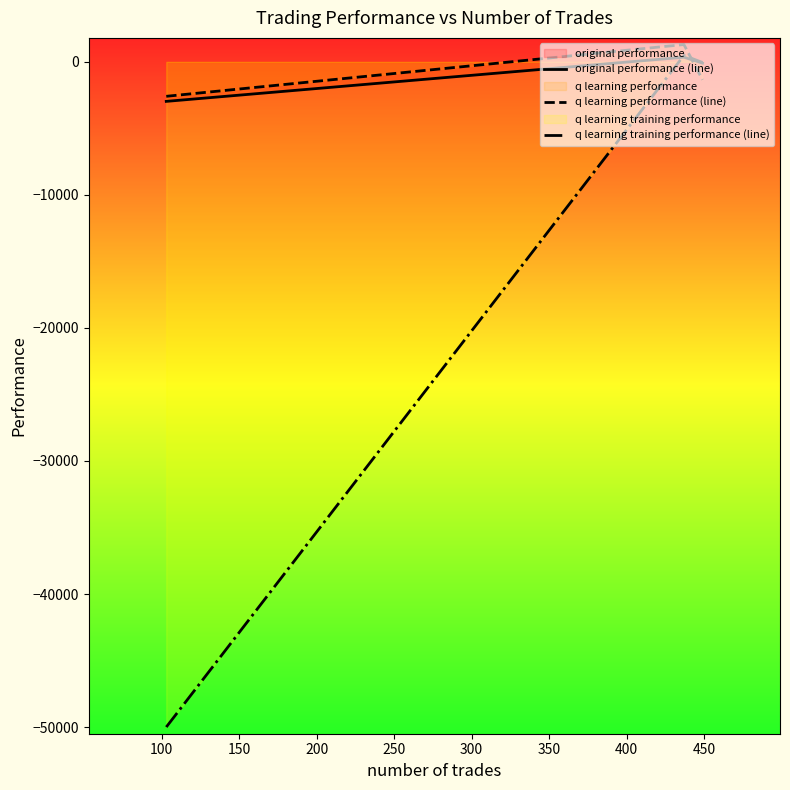

Which series has the largest range (max minus min)?

q learning training performance (line)